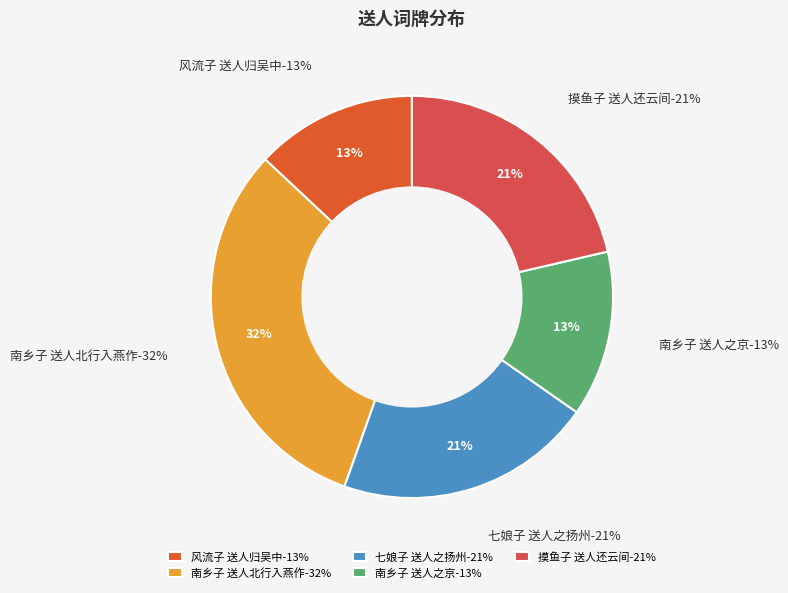

What is the ratio of the value at 风流子 送人归吴中 to the value at 南乡子 送人北行入燕作?

0.4